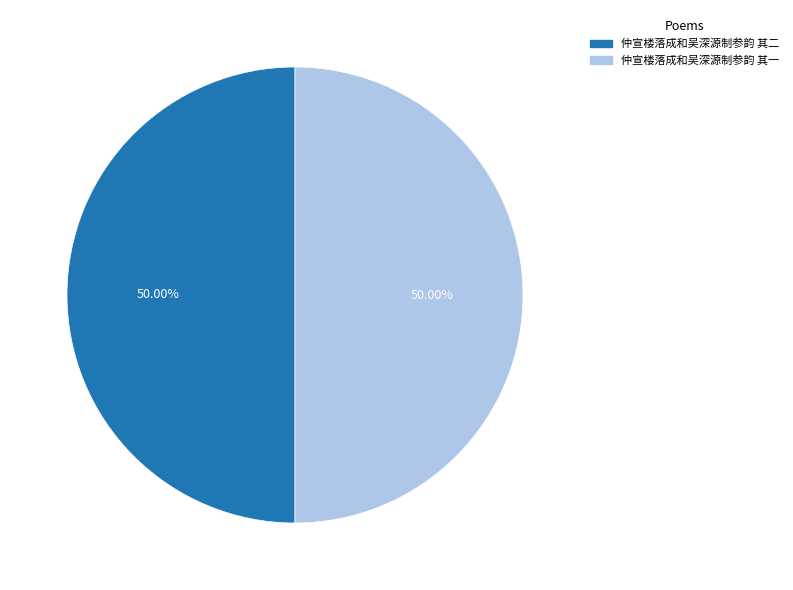

Approximately how many times larger is the value at 仲宣楼落成和吴深源制参韵 其一 compared to 仲宣楼落成和吴深源制参韵 其二?

1.0